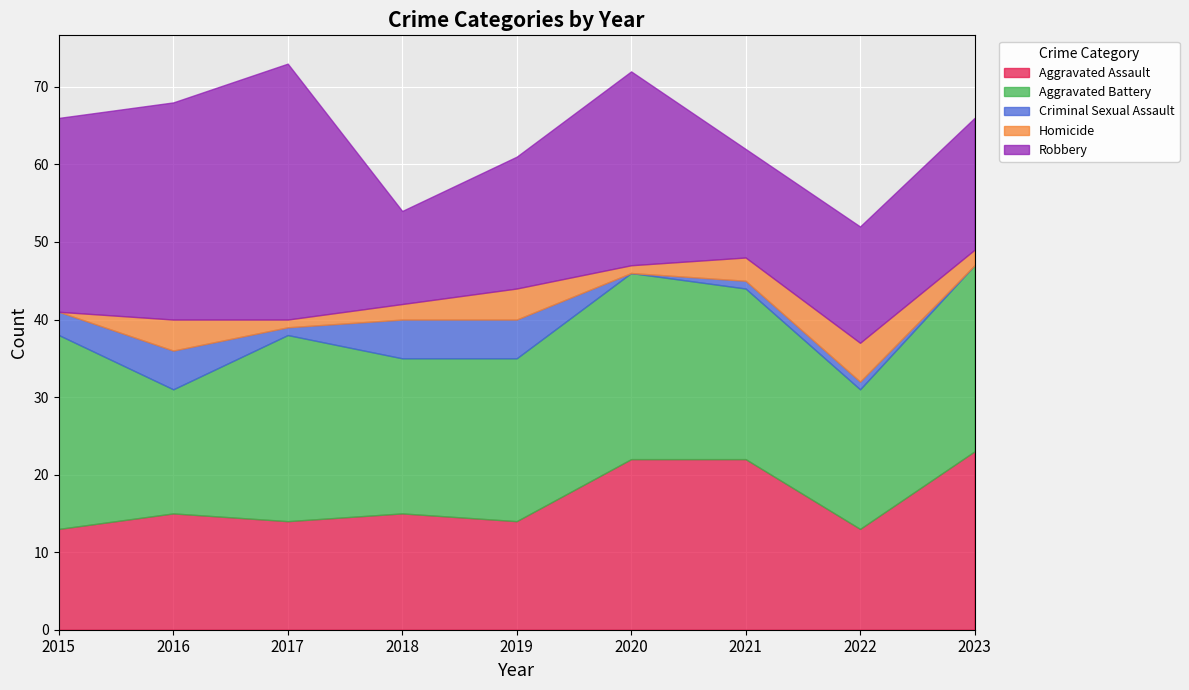

True or false: Robbery has a value of 59 at 2017.

False